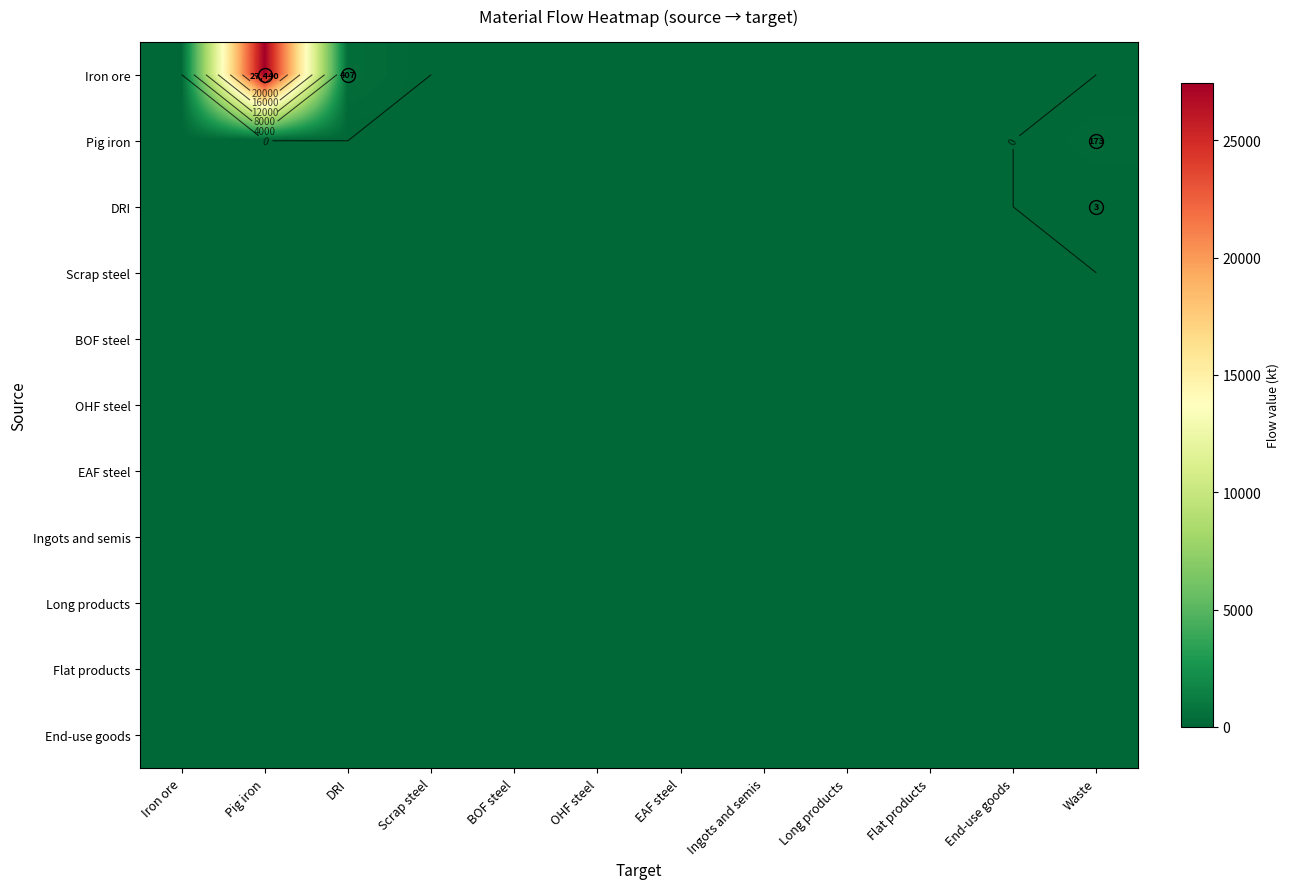

Rank the categories by OHF steel value from highest to lowest.

Iron ore, Pig iron, DRI, Scrap steel, BOF steel, OHF steel, EAF steel, Ingots and semis, Long products, Flat products, End-use goods, Waste